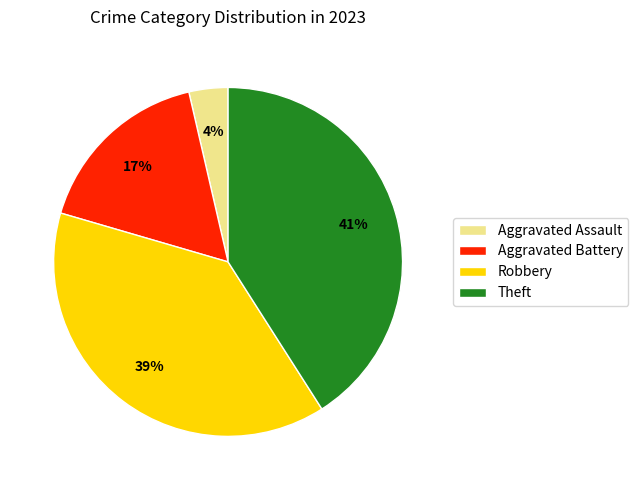

What is the largest slice in the pie chart?

Theft